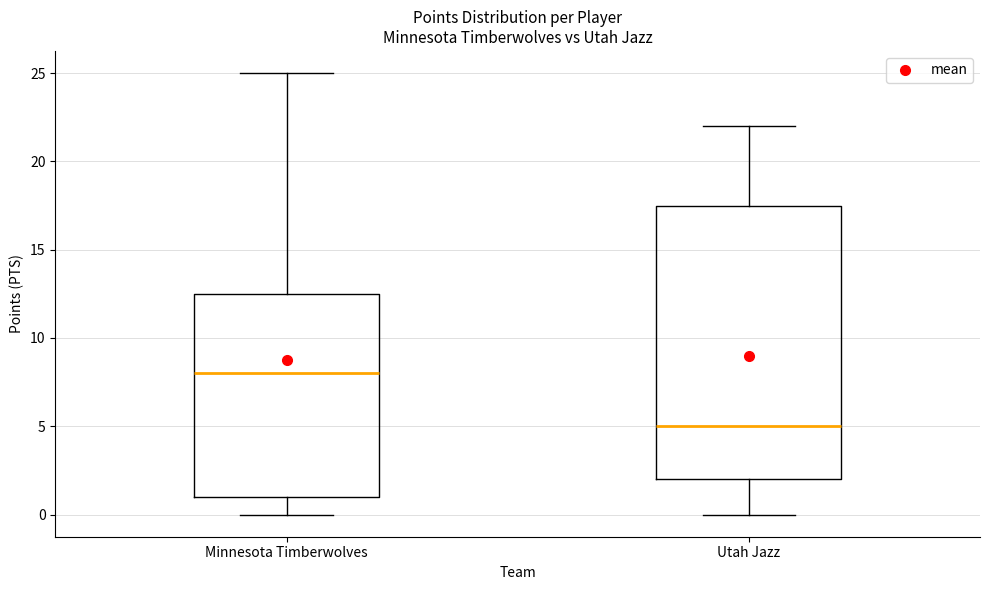

Reading left to right, transcribe this box plot: for each box, give where its median line is, the range the box spans, and where its two whiskers end, as read against the y-axis. The values are not printed on the chart, so give them approximately, as read against the axis.

Minnesota Timberwolves: median 8.0, box 1.0 to 12.5, whiskers 0.0 to 25.0
Utah Jazz: median 5.0, box 2.0 to 17.5, whiskers 0.0 to 22.0